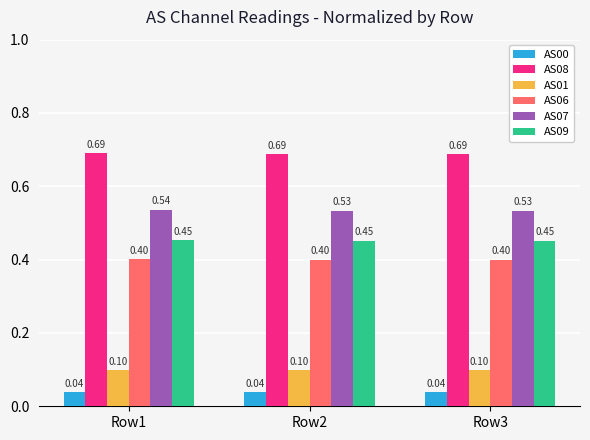

List the series in order of their peak value, lowest first.

AS00, AS01, AS06, AS09, AS07, AS08